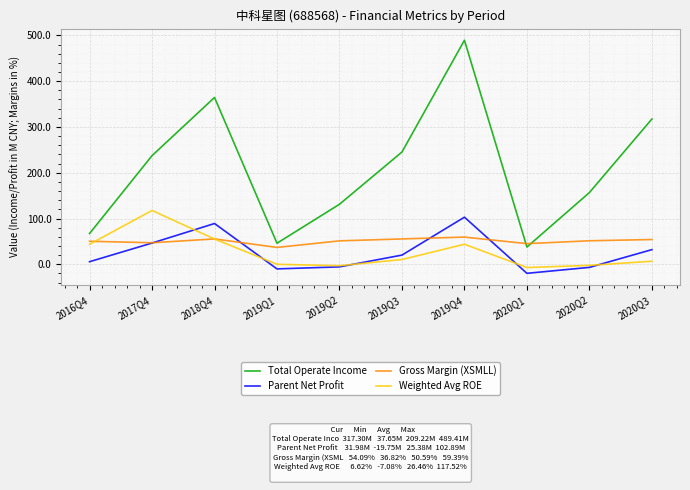

Between 2019Q2 and 2019Q4, which series saw the biggest shift?

Total Operate Income